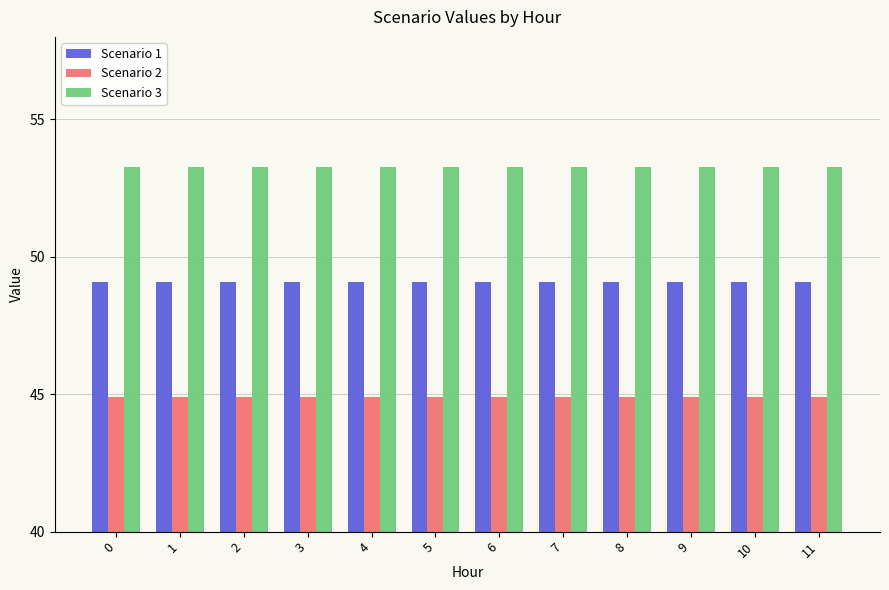

What is the difference between the highest and lowest values at 10?

8.4